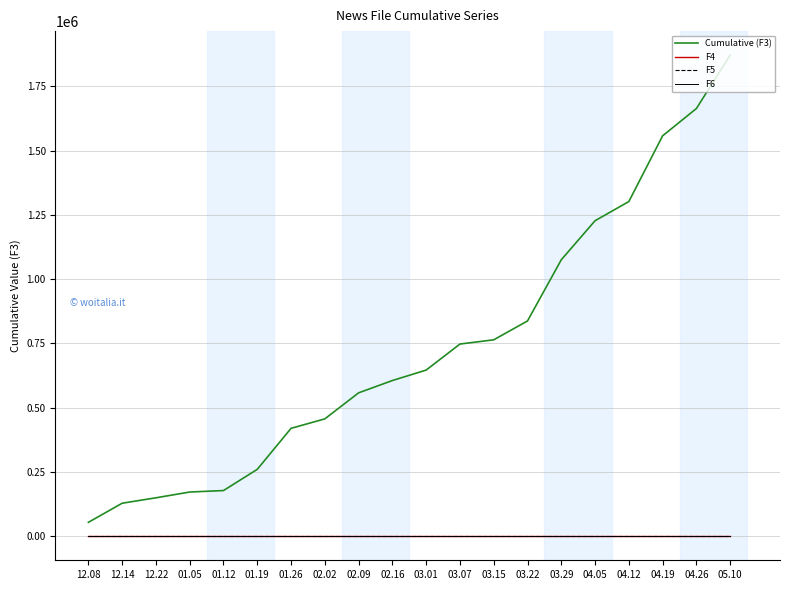

Does the chart display data point markers on the line(s)?

No